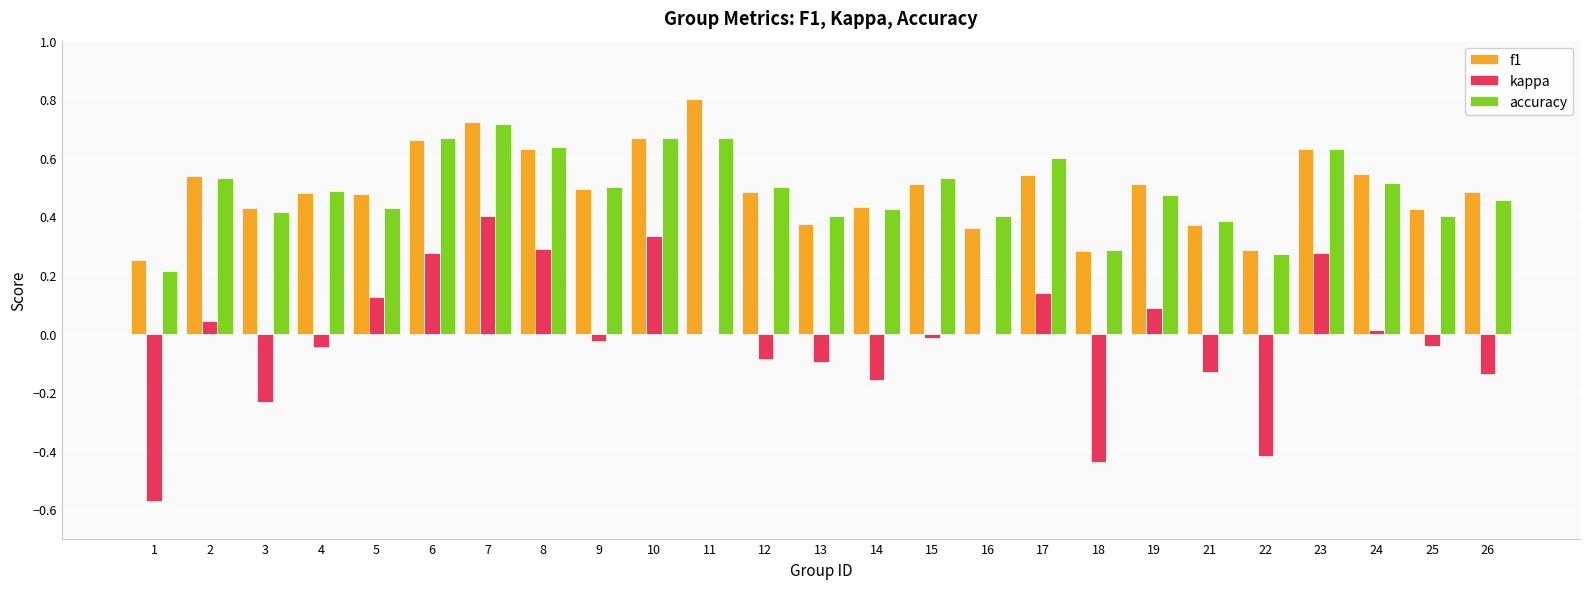

Is it true that f1 equals 0.1 at 16?

False